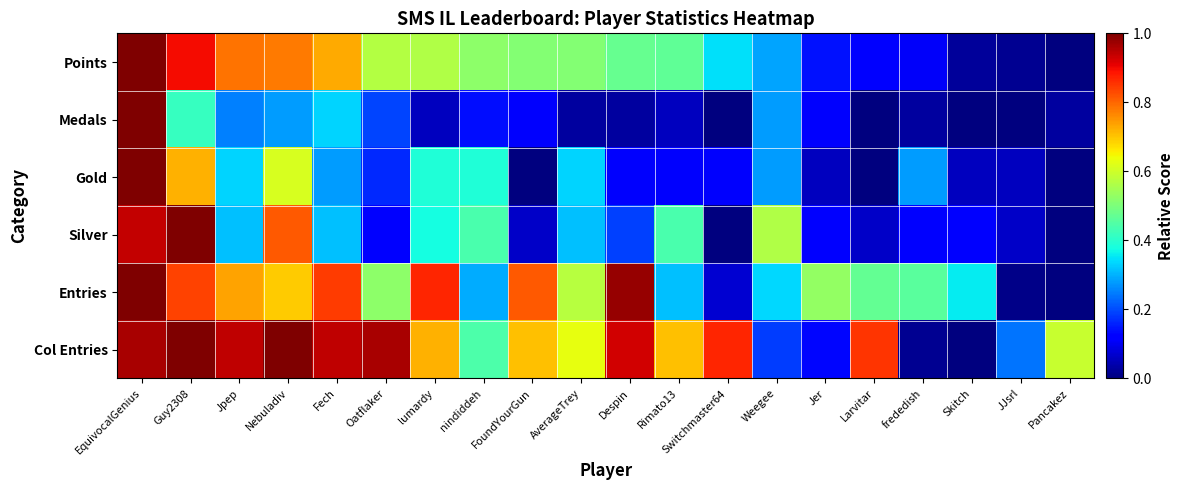

Which series has the largest total across all categories?

Col Entries